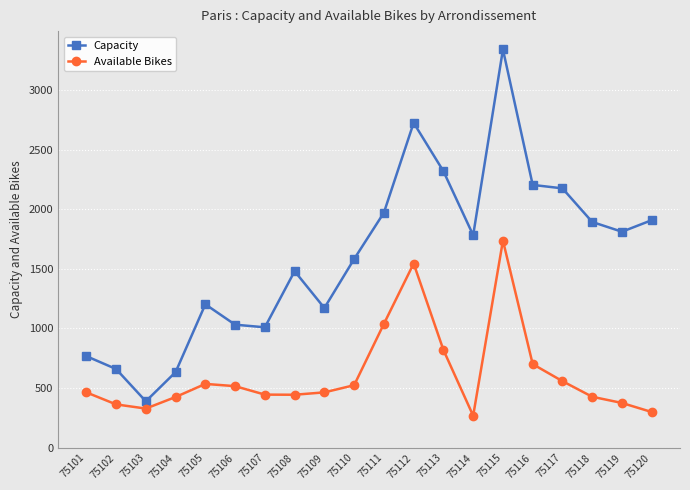

What are all the series names shown in the legend?

Capacity, Available Bikes